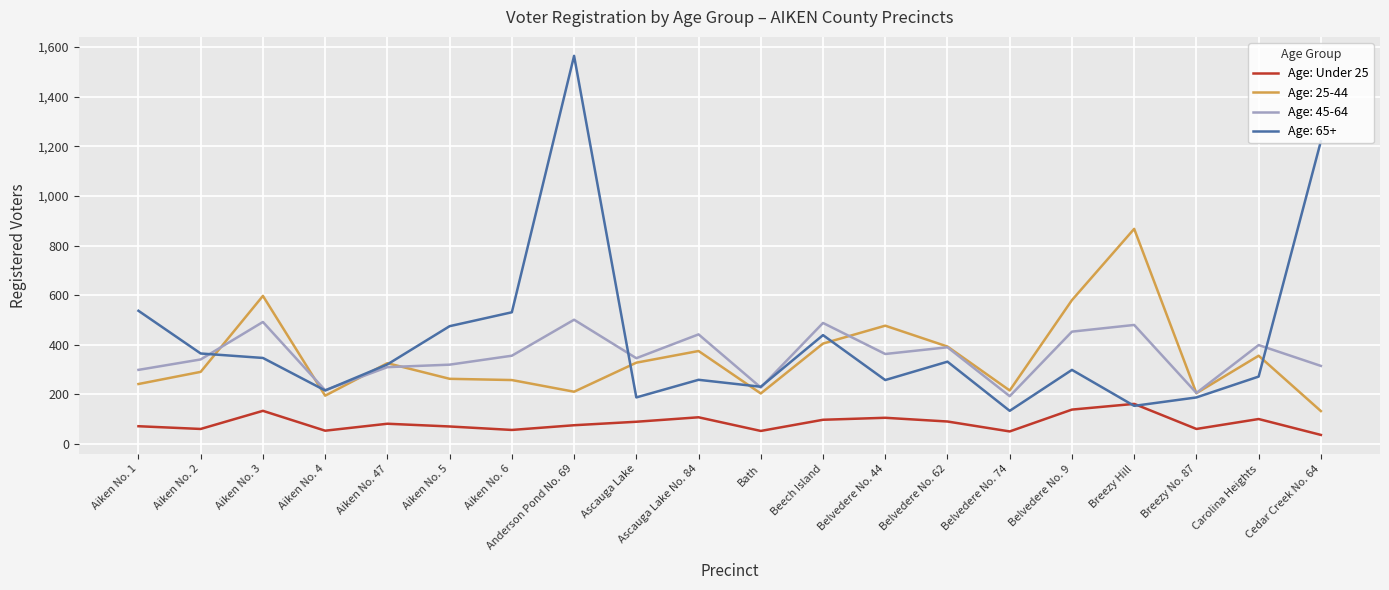

Which category has the lowest value across all series?

Cedar Creek No. 64